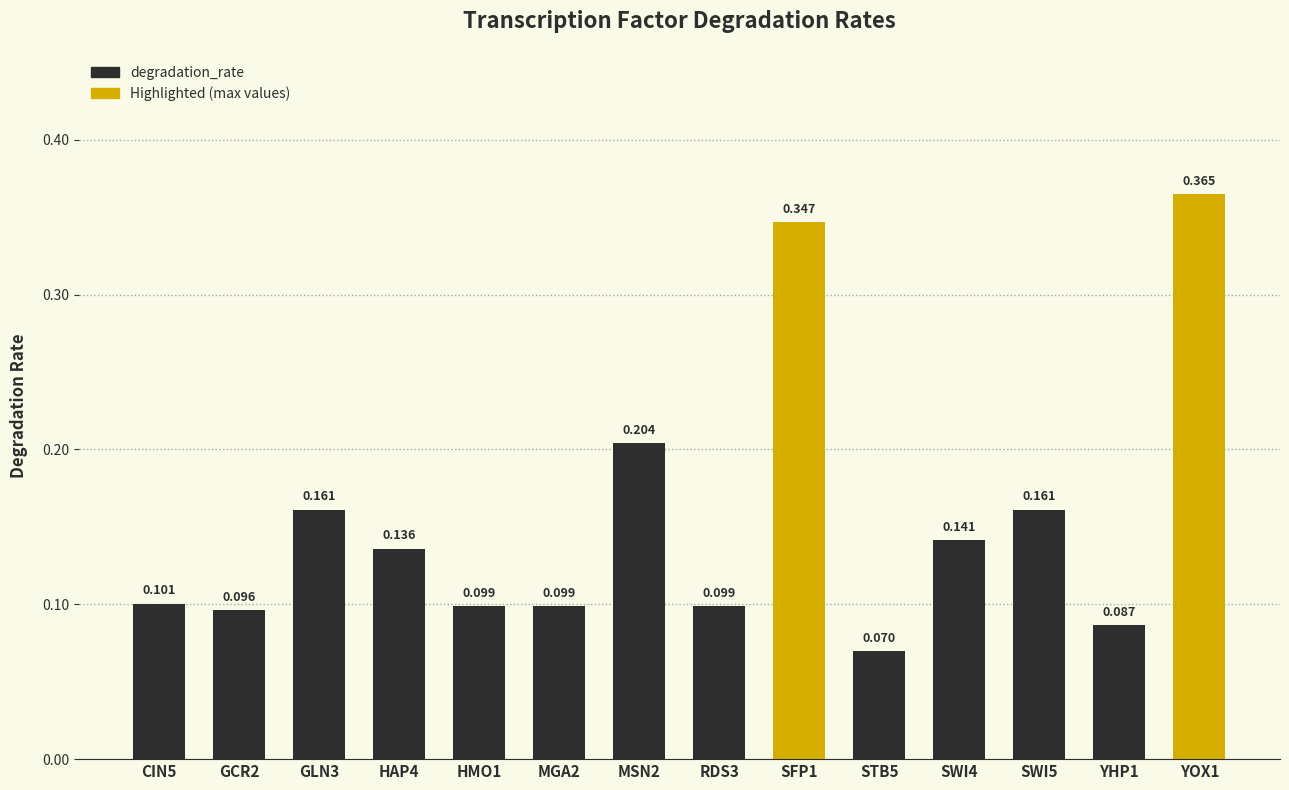

What is the label of the 3rd bar from the right?

SWI5